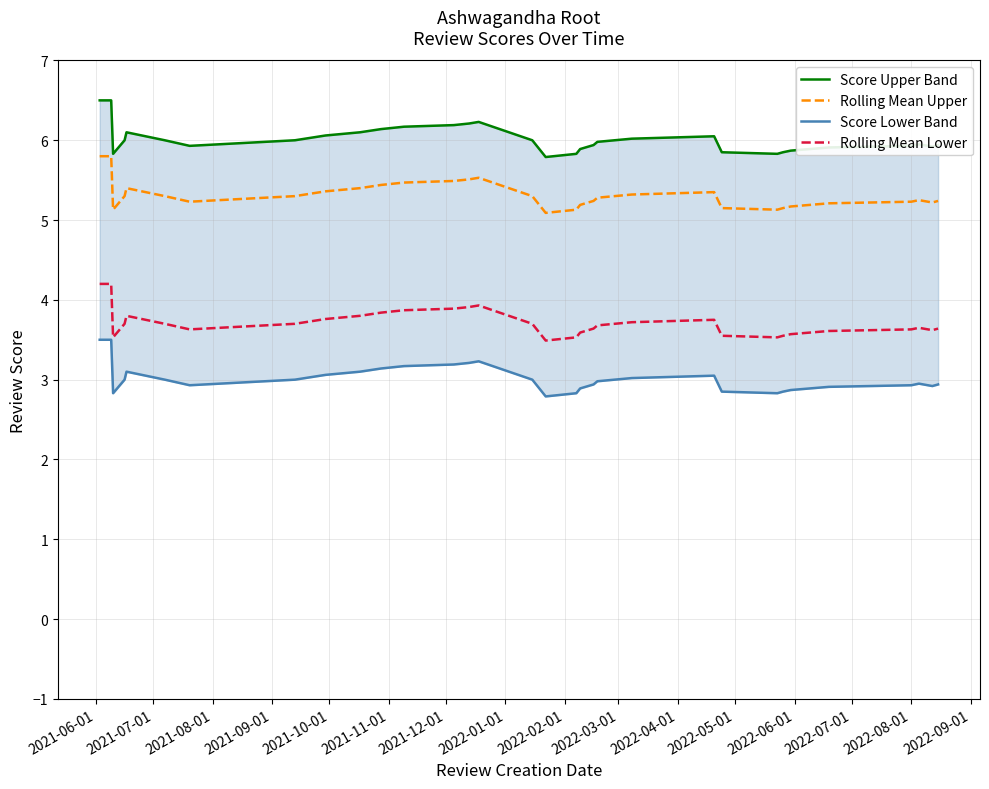

Rank the series by their maximum value, from highest to lowest.

Score Upper Band, Rolling Mean Upper, Rolling Mean Lower, Score Lower Band